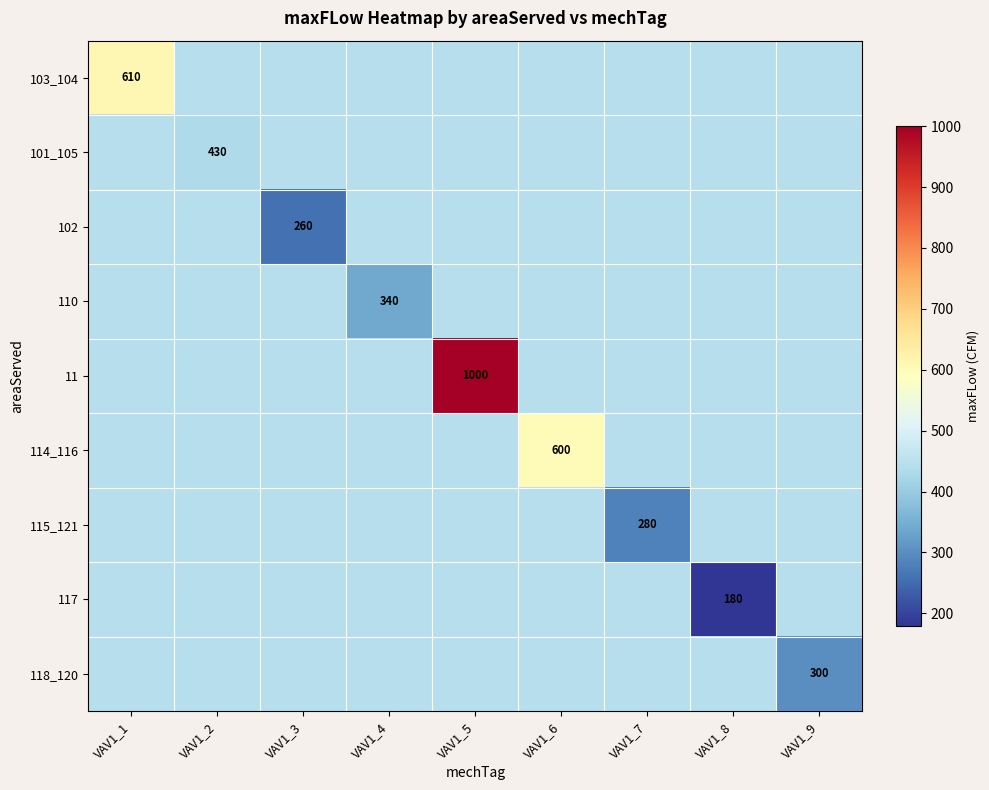

What is the minimum value for 115_121?

280.0